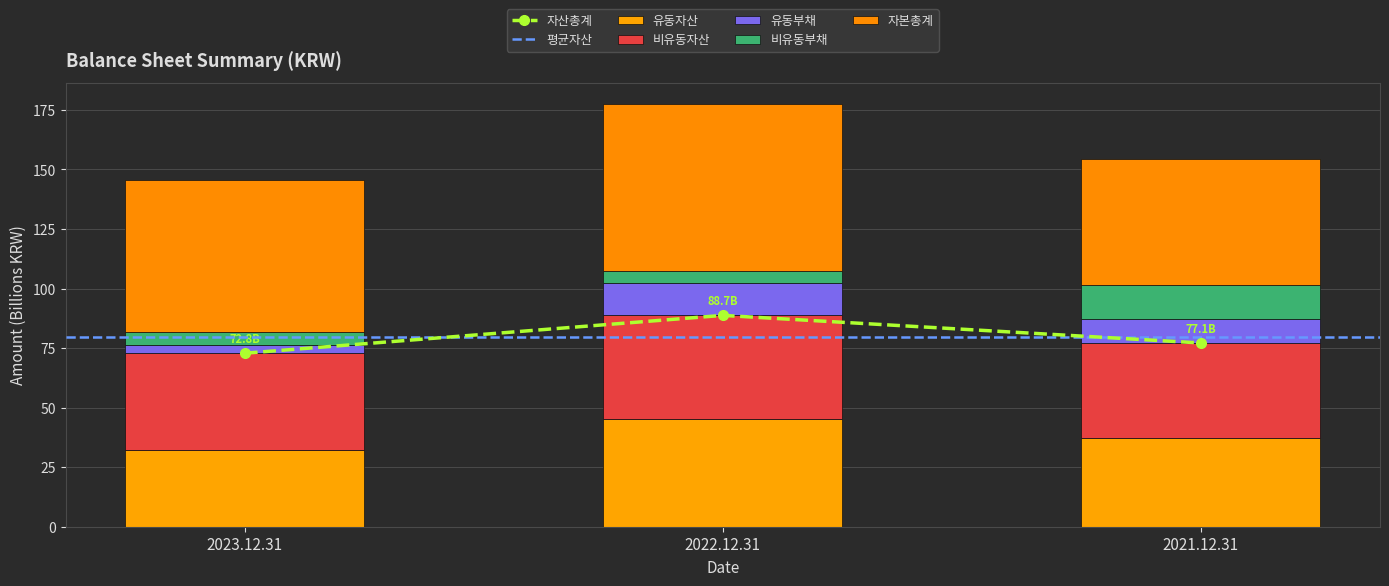

Reading left to right, transcribe all the data shown in this chart.

유동자산: 2023.12.31=32.0	2022.12.31=45.4	2021.12.31=37.2
비유동자산: 2023.12.31=40.8	2022.12.31=43.4	2021.12.31=40.0
유동부채: 2023.12.31=3.6	2022.12.31=13.8	2021.12.31=10.3
비유동부채: 2023.12.31=5.3	2022.12.31=4.7	2021.12.31=14.0
자본총계: 2023.12.31=63.9	2022.12.31=70.3	2021.12.31=52.9